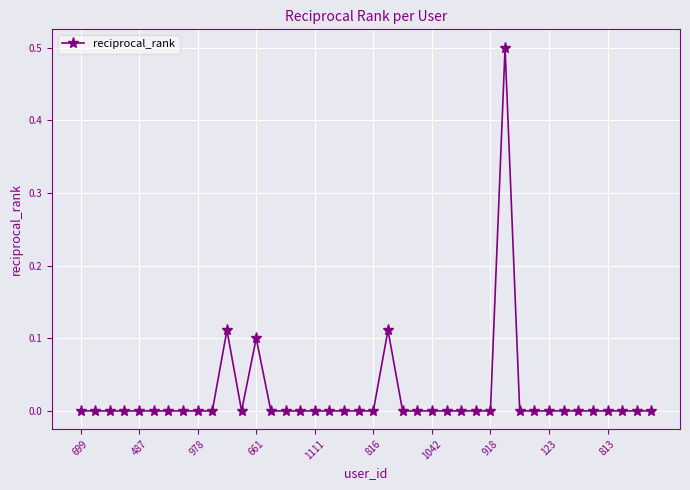

True or false: the data has more than 1 interior local peaks.

True